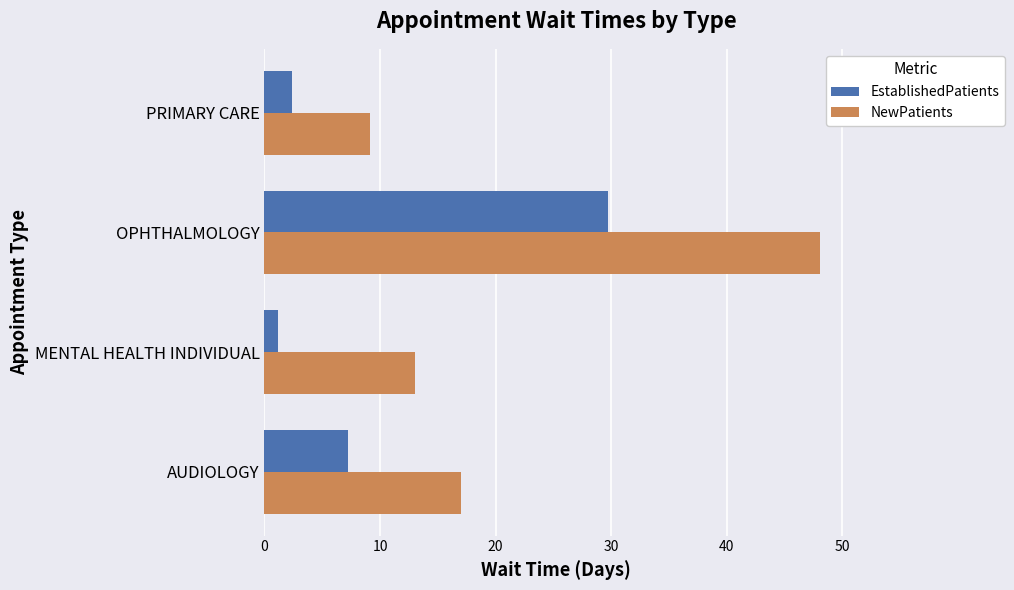

The value of NewPatients at MENTAL HEALTH INDIVIDUAL is 13.0. True or false?

True